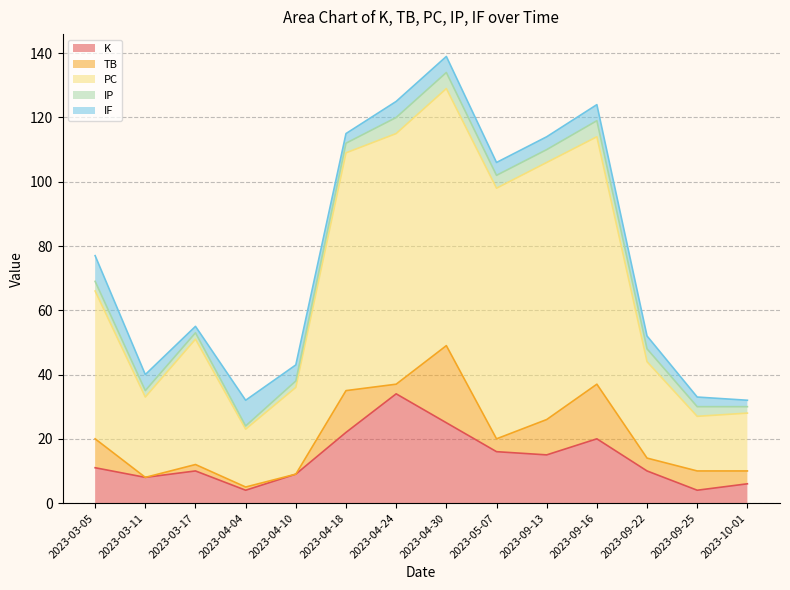

Reading left to right, transcribe all the data shown in this chart.

K: 2023-03-05=11	2023-03-11=8	2023-03-17=10	2023-04-04=4	2023-04-10=9	2023-04-18=22	2023-04-24=34	2023-04-30=25	2023-05-07=16	2023-09-13=15	2023-09-16=20	2023-09-22=10	2023-09-25=4	2023-10-01=6
TB: 2023-03-05=9	2023-03-11=0	2023-03-17=2	2023-04-04=1	2023-04-10=0	2023-04-18=13	2023-04-24=3	2023-04-30=24	2023-05-07=4	2023-09-13=11	2023-09-16=17	2023-09-22=4	2023-09-25=6	2023-10-01=4
PC: 2023-03-05=46	2023-03-11=25	2023-03-17=39	2023-04-04=18	2023-04-10=27	2023-04-18=74	2023-04-24=78	2023-04-30=80	2023-05-07=78	2023-09-13=80	2023-09-16=77	2023-09-22=30	2023-09-25=17	2023-10-01=18
IP: 2023-03-05=3	2023-03-11=2	2023-03-17=2	2023-04-04=1	2023-04-10=2	2023-04-18=3	2023-04-24=5	2023-04-30=5	2023-05-07=4	2023-09-13=4	2023-09-16=5	2023-09-22=4	2023-09-25=3	2023-10-01=2
IF: 2023-03-05=8	2023-03-11=5	2023-03-17=2	2023-04-04=8	2023-04-10=5	2023-04-18=3	2023-04-24=5	2023-04-30=5	2023-05-07=4	2023-09-13=4	2023-09-16=5	2023-09-22=4	2023-09-25=3	2023-10-01=2